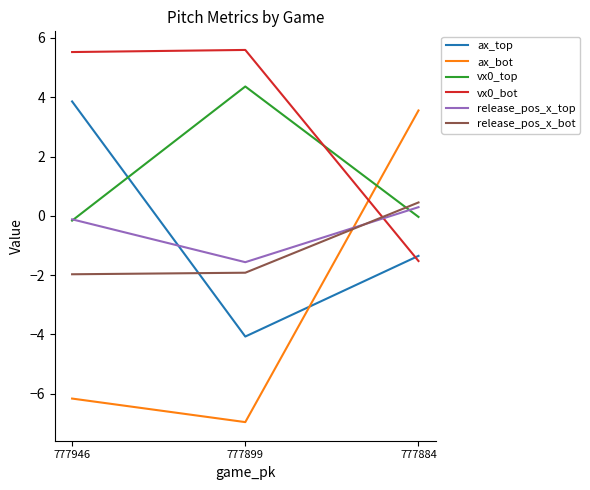

True or false: vx0_bot has a value of 8.1 at 777899.

False